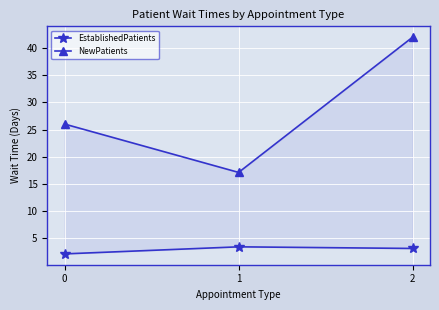

What is the sum of all NewPatients values?

85.1